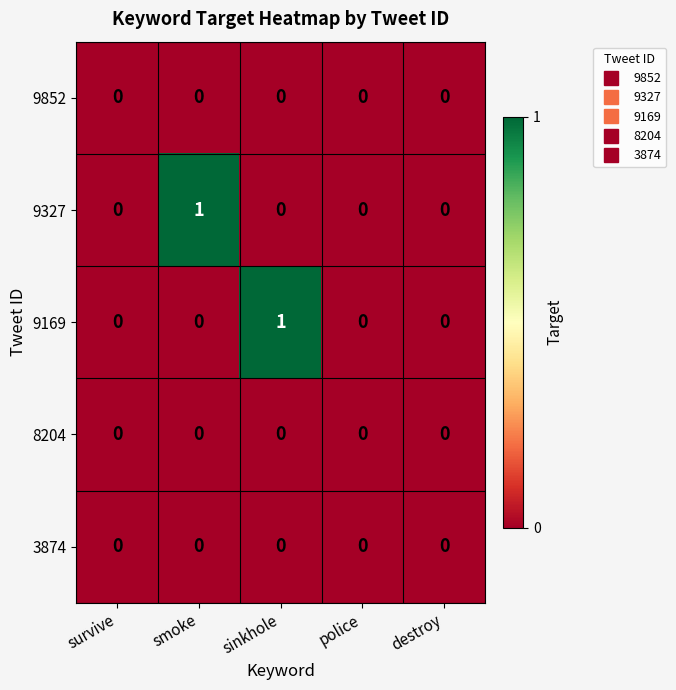

True or false: 8204 has a value of 0 at survive.

True